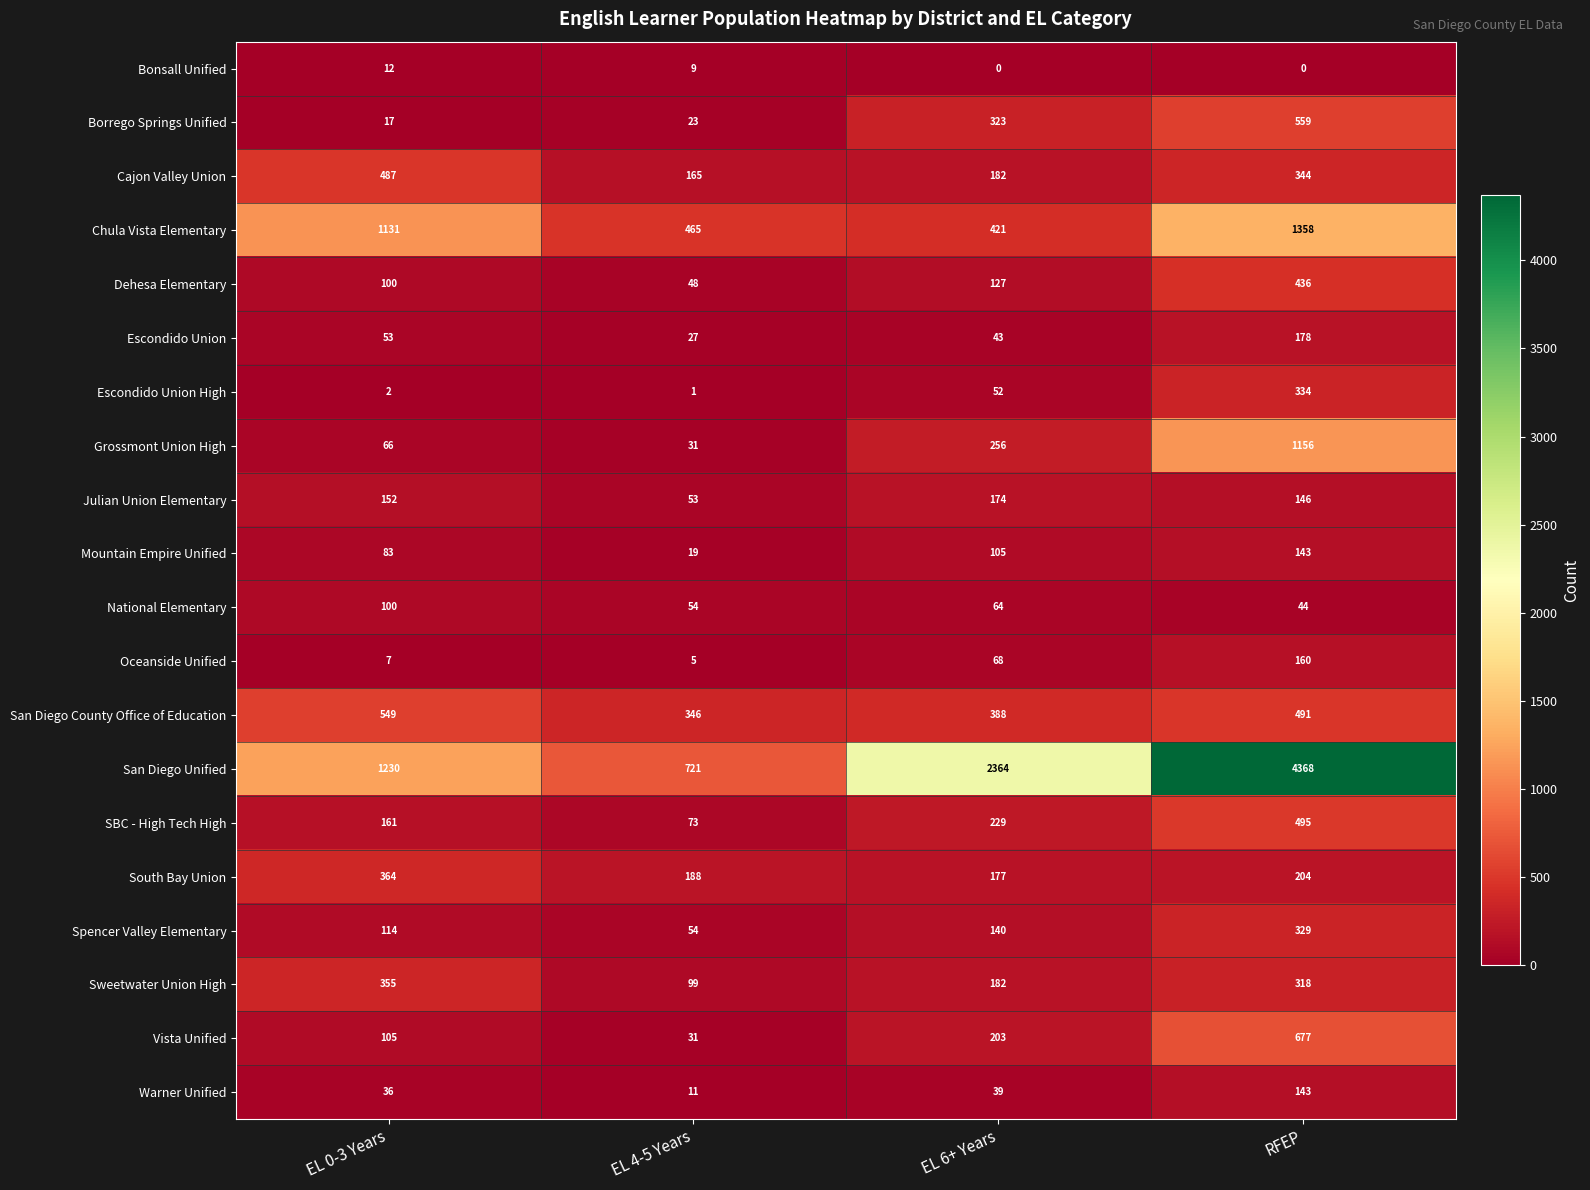

At which category is the sum across all series the highest?

RFEP